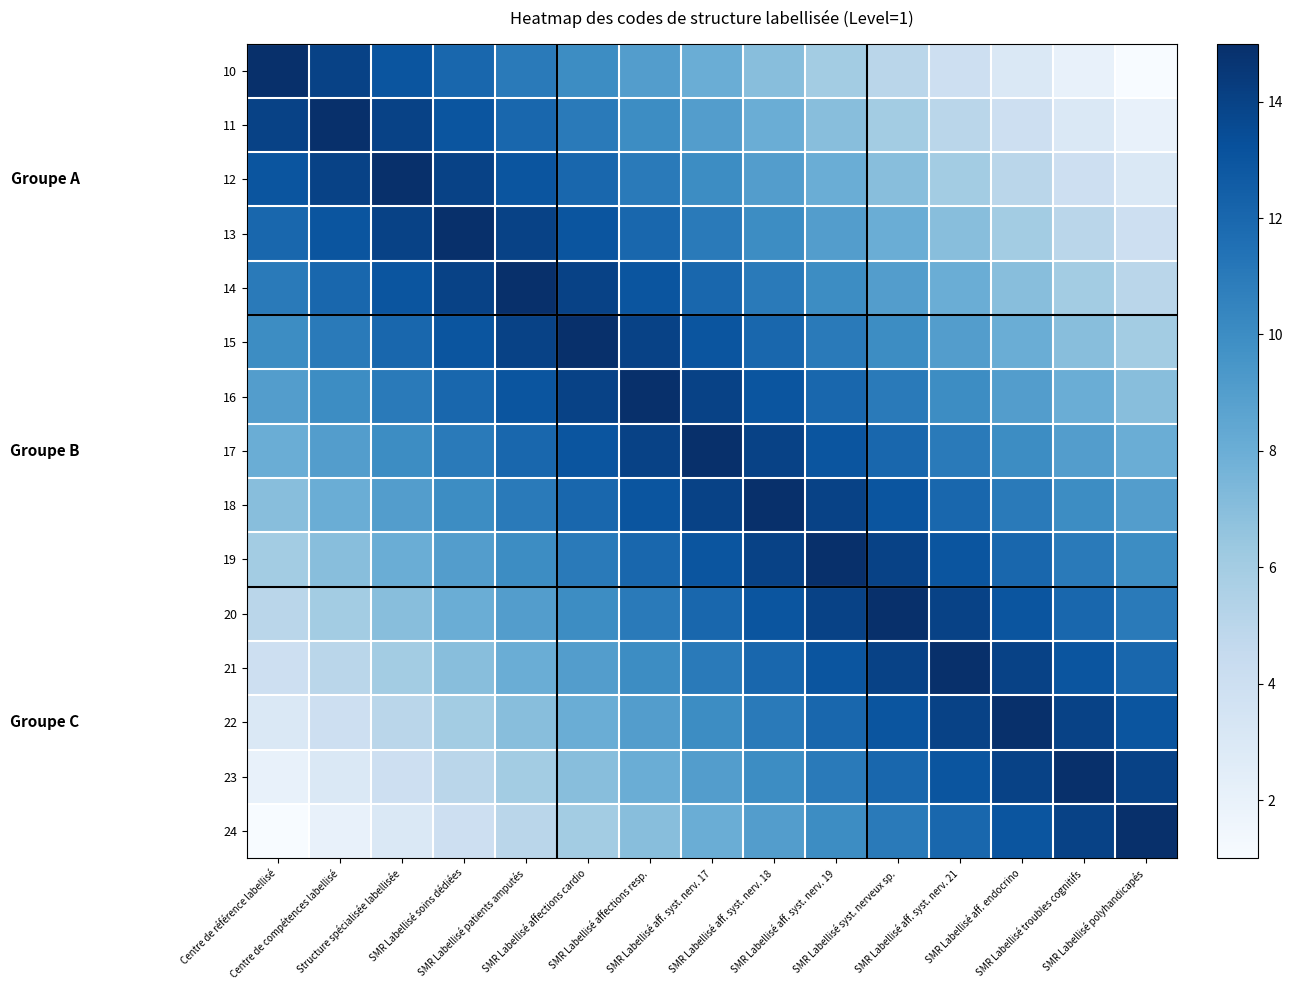

Which has a higher value, SMR Labellisé syst. nerveux sp. or SMR Labellisé aff. syst. nerv. 19?

SMR Labellisé aff. syst. nerv. 19